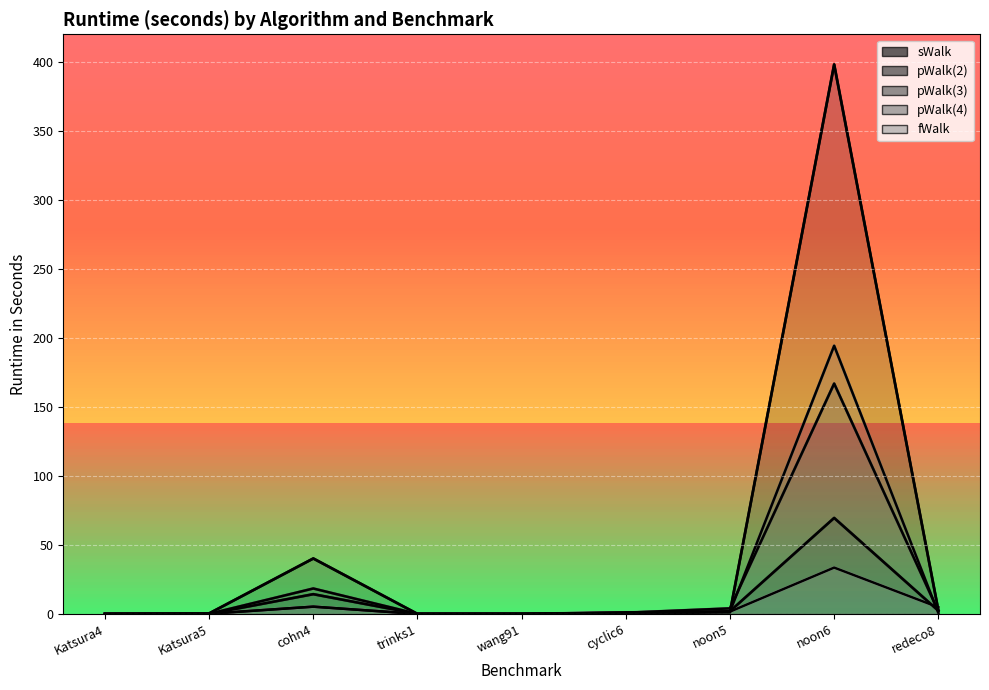

True or false: pWalk(3) and pWalk(4) intersect in this chart.

True